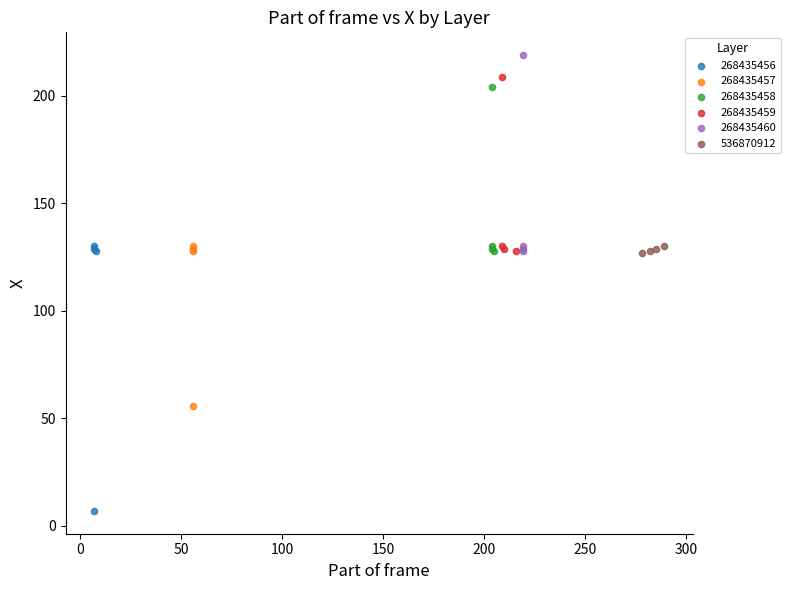

What are all the series names shown in the legend?

268435456, 268435457, 268435458, 268435459, 268435460, 536870912